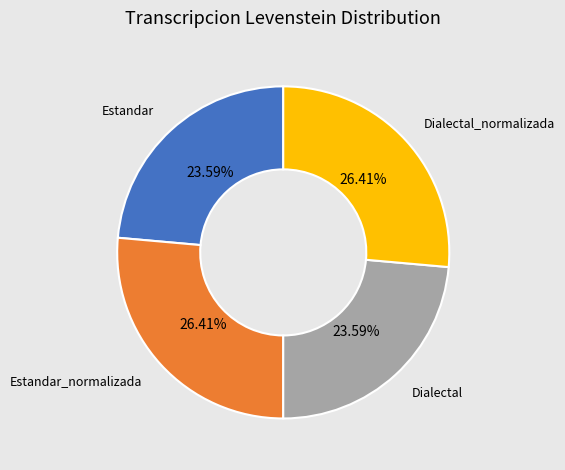

Is there any slice that represents more than half of the pie?

No